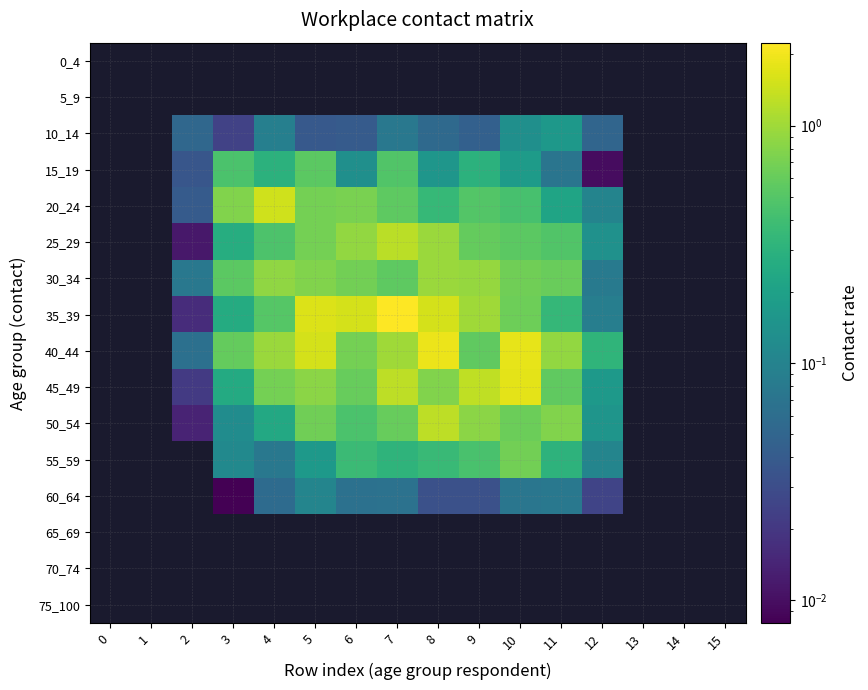

Rank the categories by 10_14 value from lowest to highest.

3, 0, 1, 5, 6, 9, 12, 2, 8, 7, 4, 10, 11, 13, 14, 15